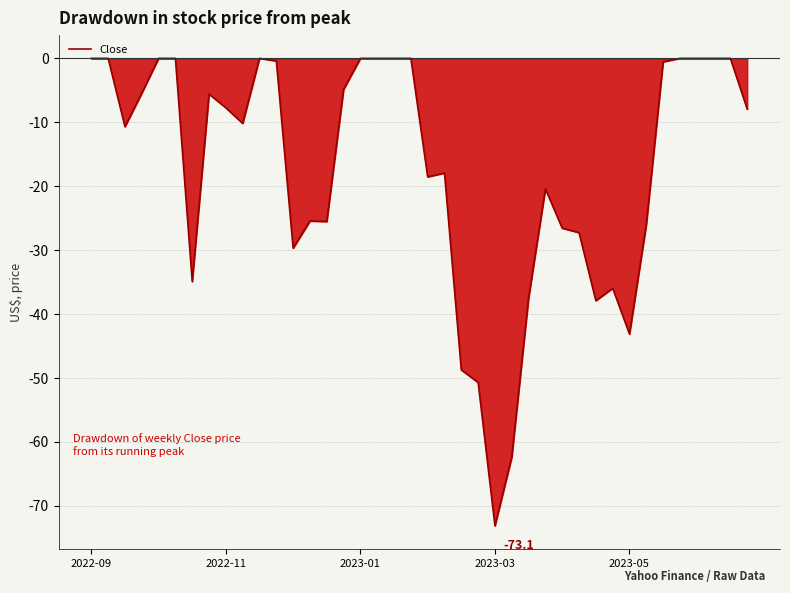

What is the minimum value shown in the chart?

-73.1